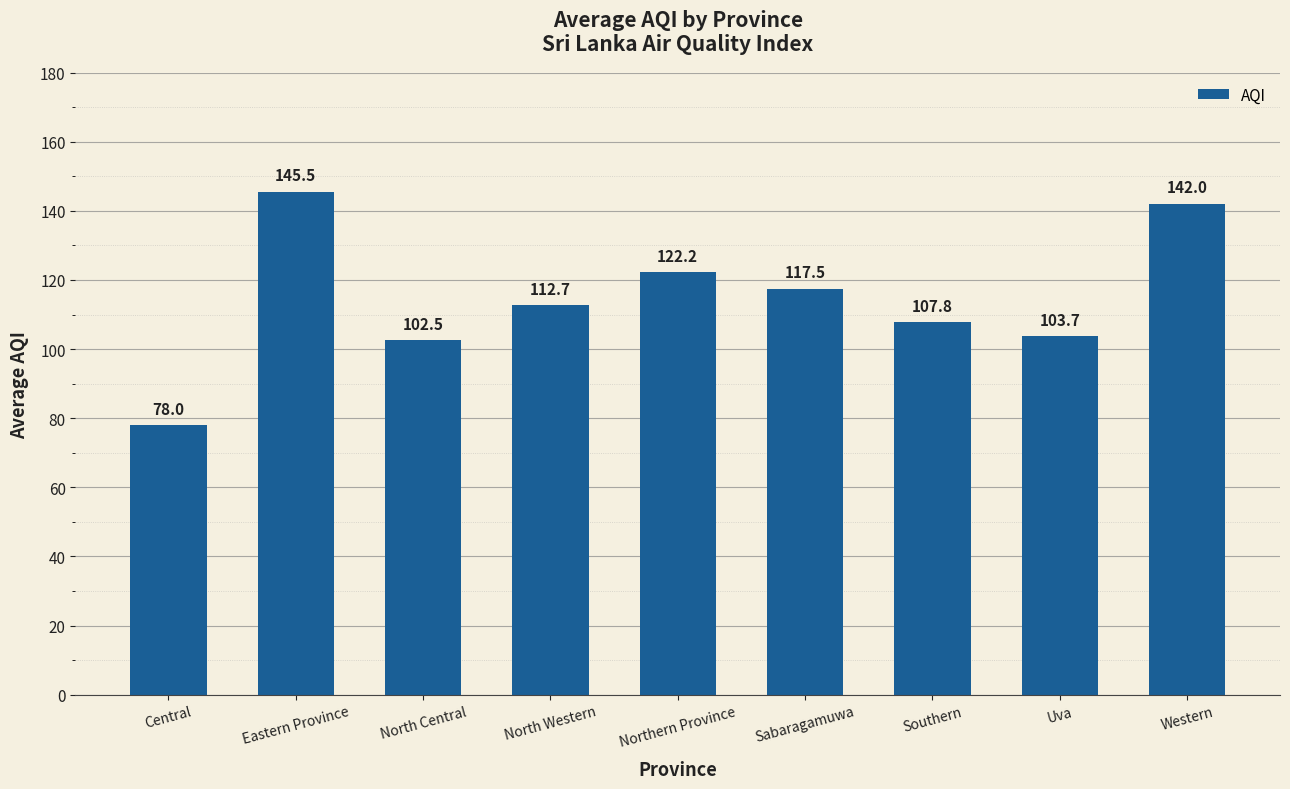

At which category does the chart reach its minimum across all series?

Central